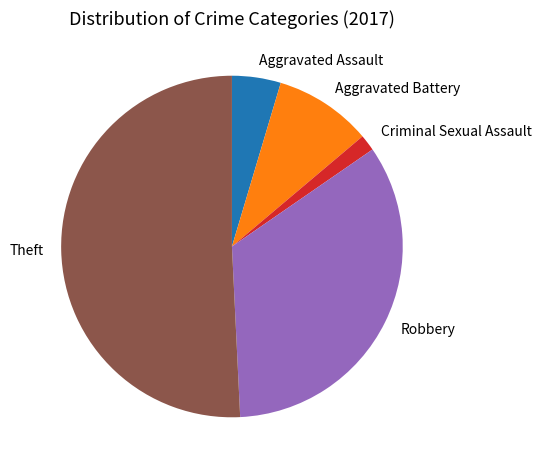

Is there any slice that represents more than half of the pie?

Yes